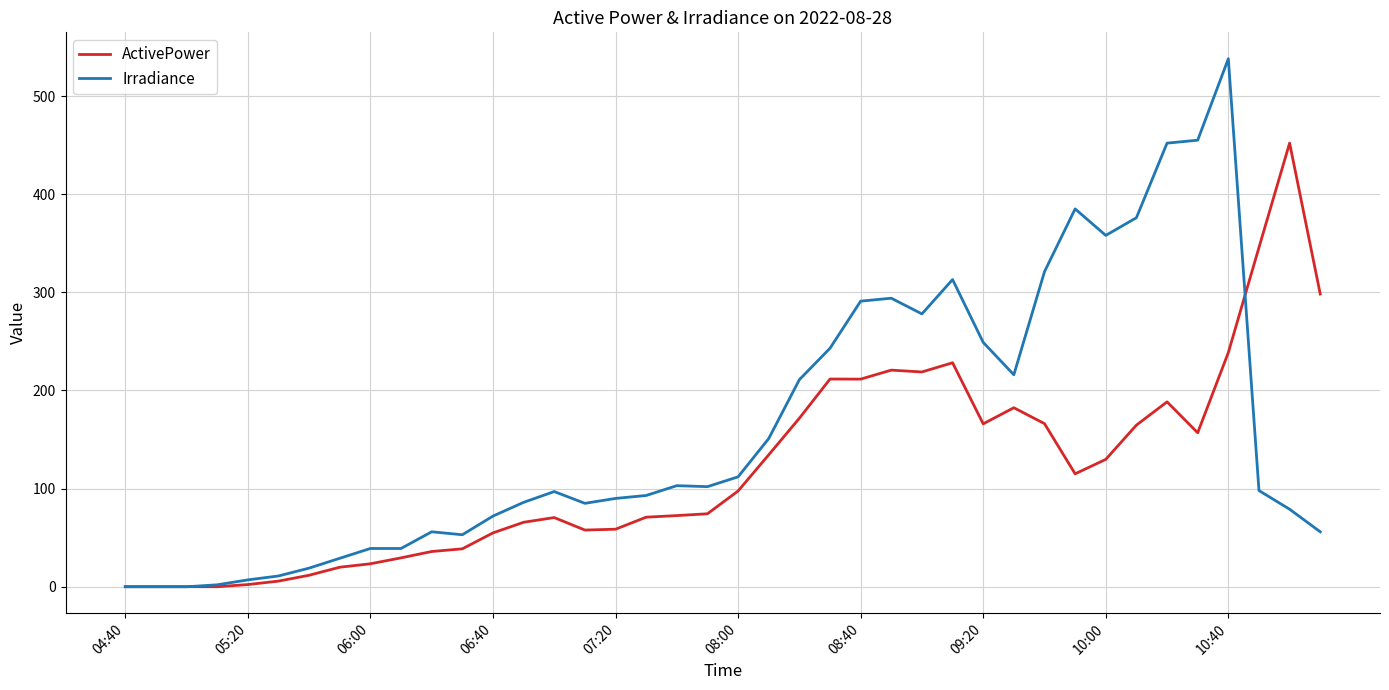

Which series has the largest total across all categories?

Irradiance